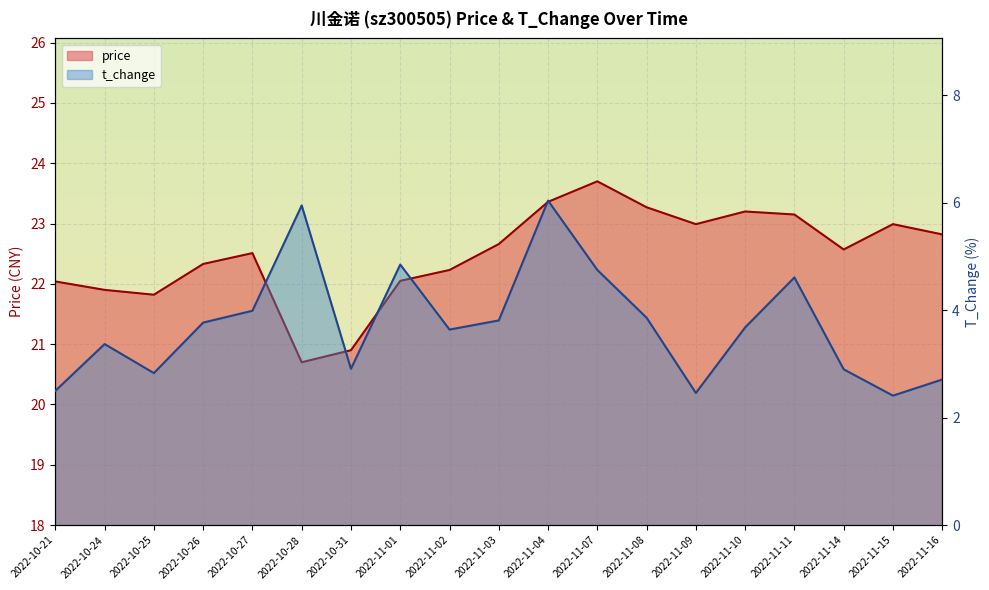

What are all the series names shown in the legend?

price, t_change